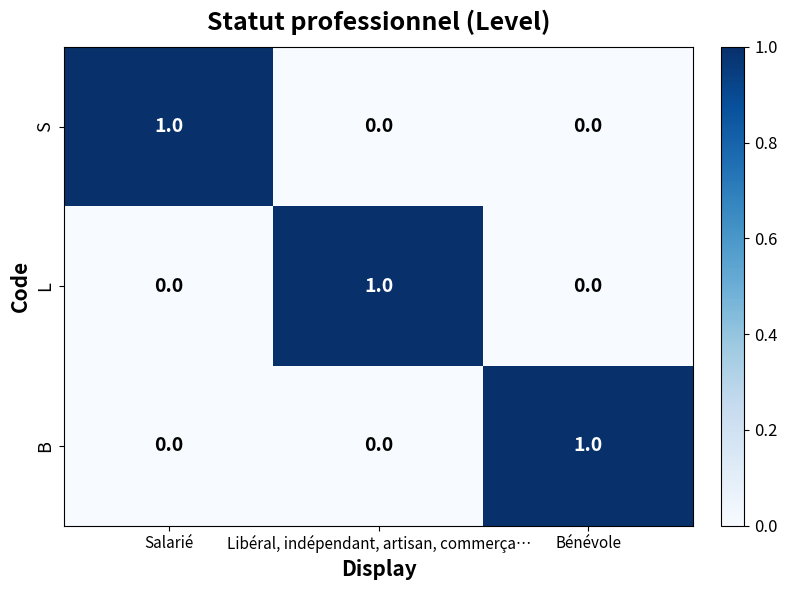

Reading left to right, list all the values displayed in this chart.

S: 1	0	0
L: 0	1	0
B: 0	0	1